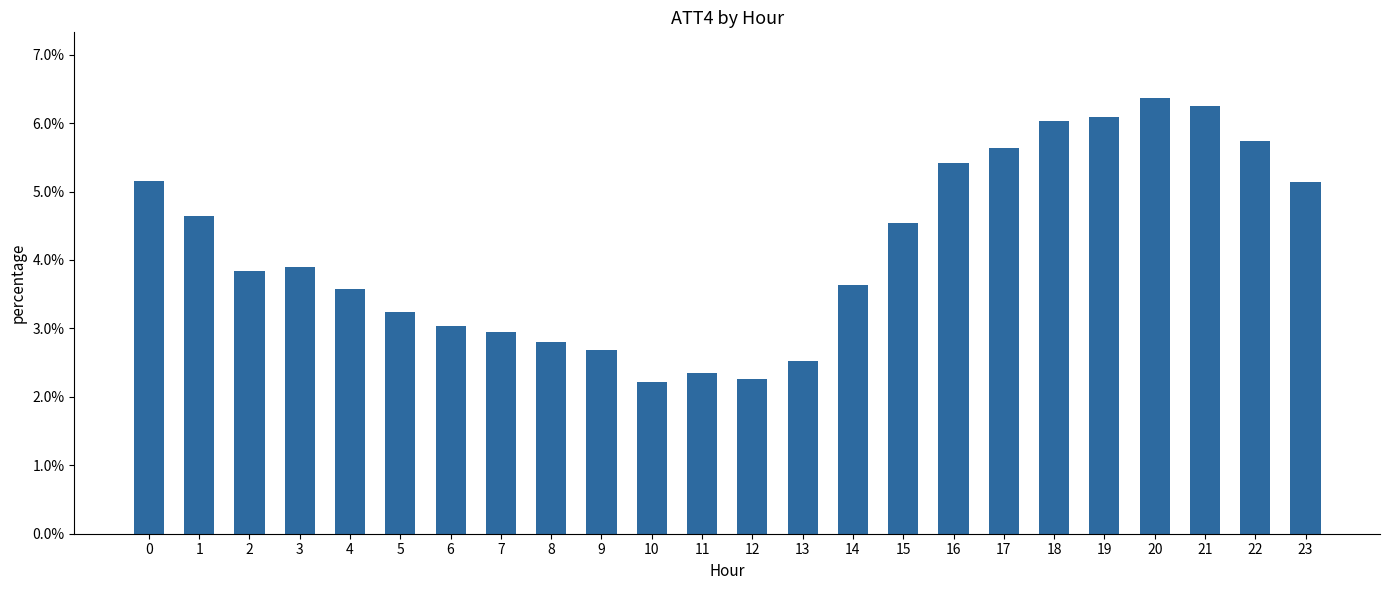

Reading left to right, transcribe all the data shown in this chart.

0.1	0.0	0.0	0.0	0.0	0.0	0.0	0.0	0.0	0.0	0.0	0.0	0.0	0.0	0.0	0.0	0.1	0.1	0.1	0.1	0.1	0.1	0.1	0.1